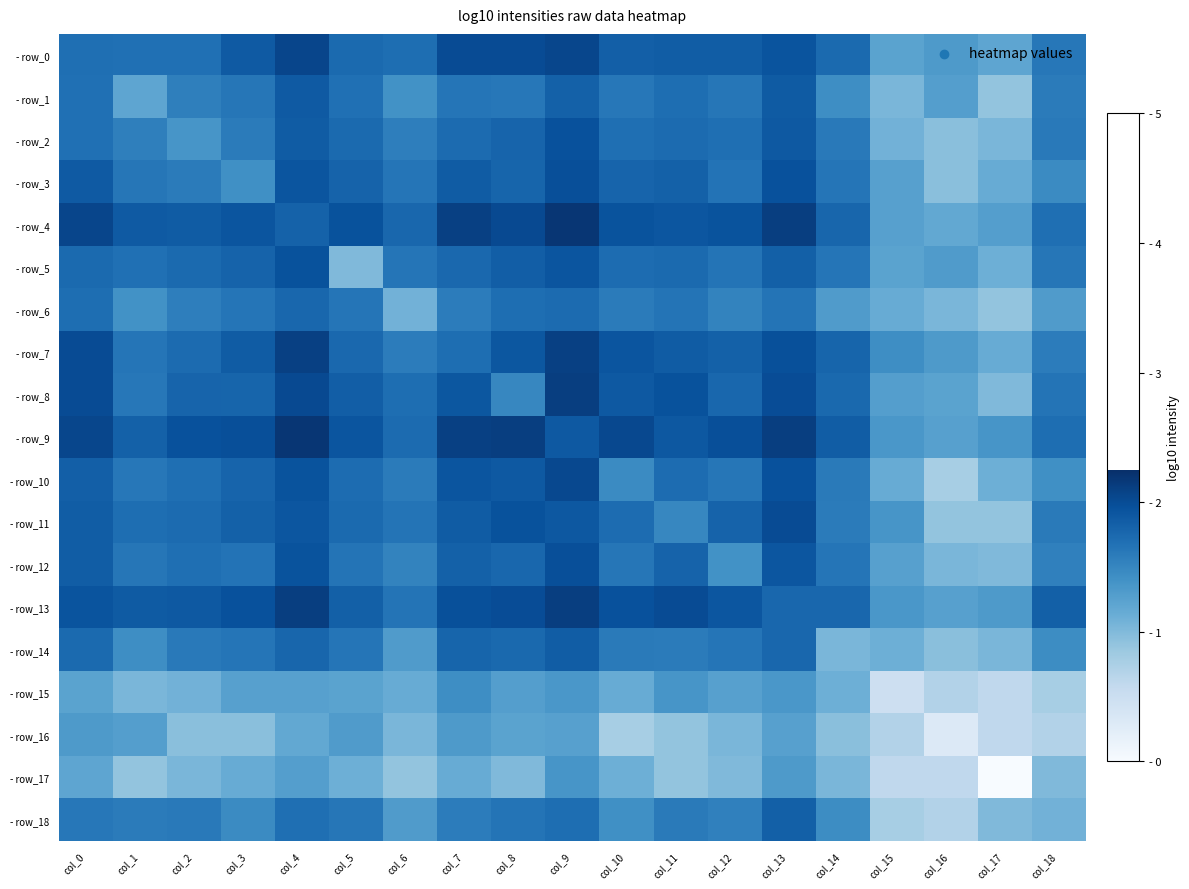

What is the difference between the highest and lowest values at col_1?

1.0